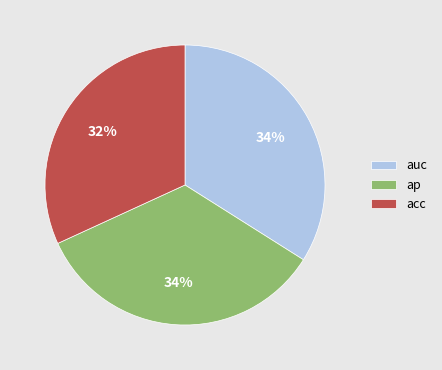

Count the number of slices in the pie.

3